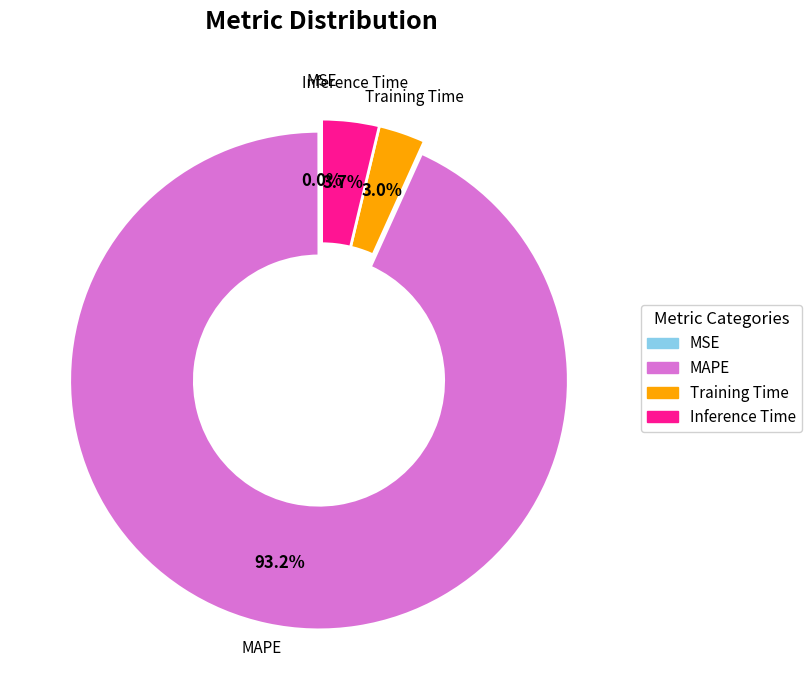

To the nearest percent, what percentage of the pie is MAPE?

93%